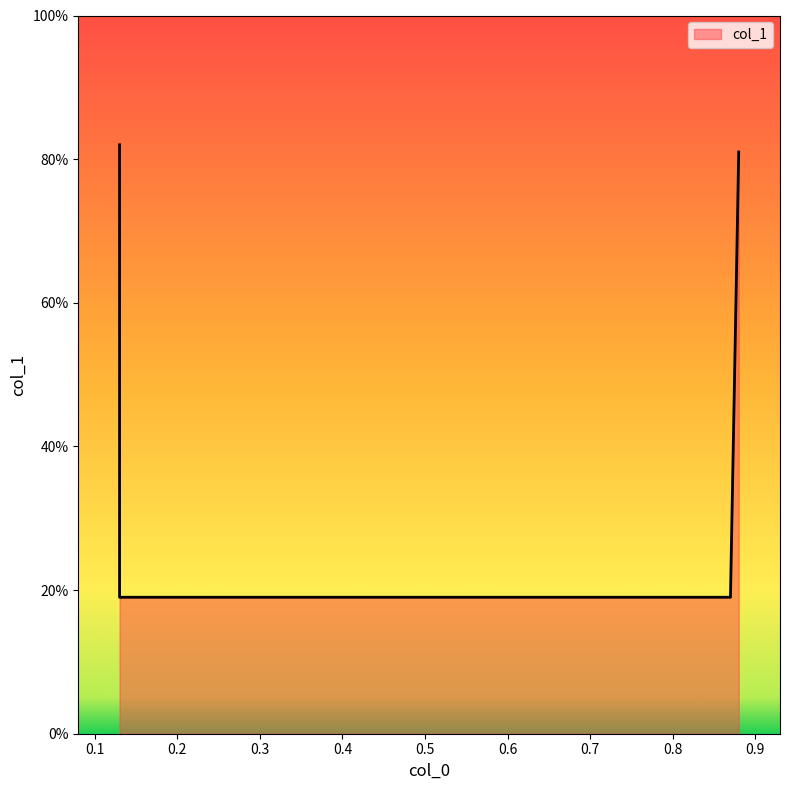

What is the sum of all values?

2.0